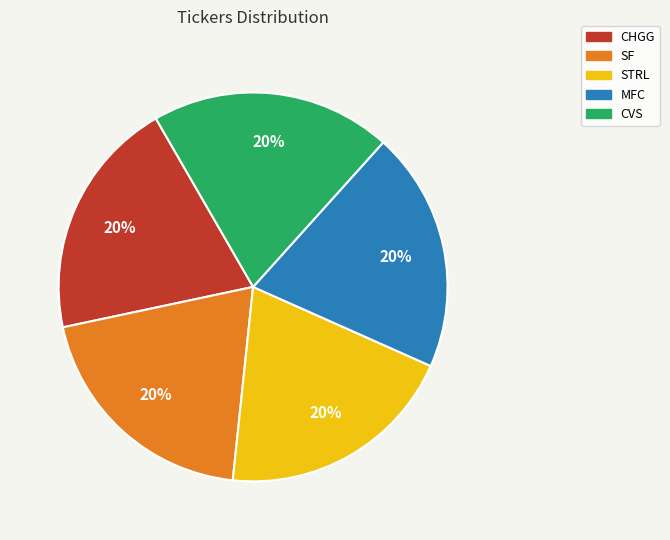

To the nearest percent, what portion does SF represent?

20%